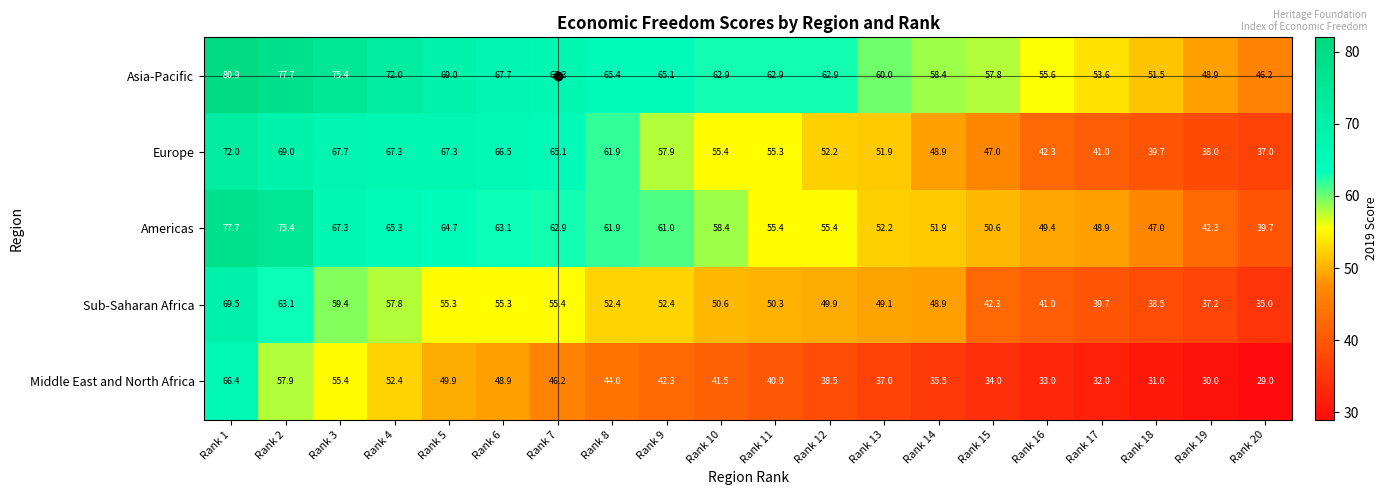

Is it true that Americas equals 61.9 at Rank 8?

True